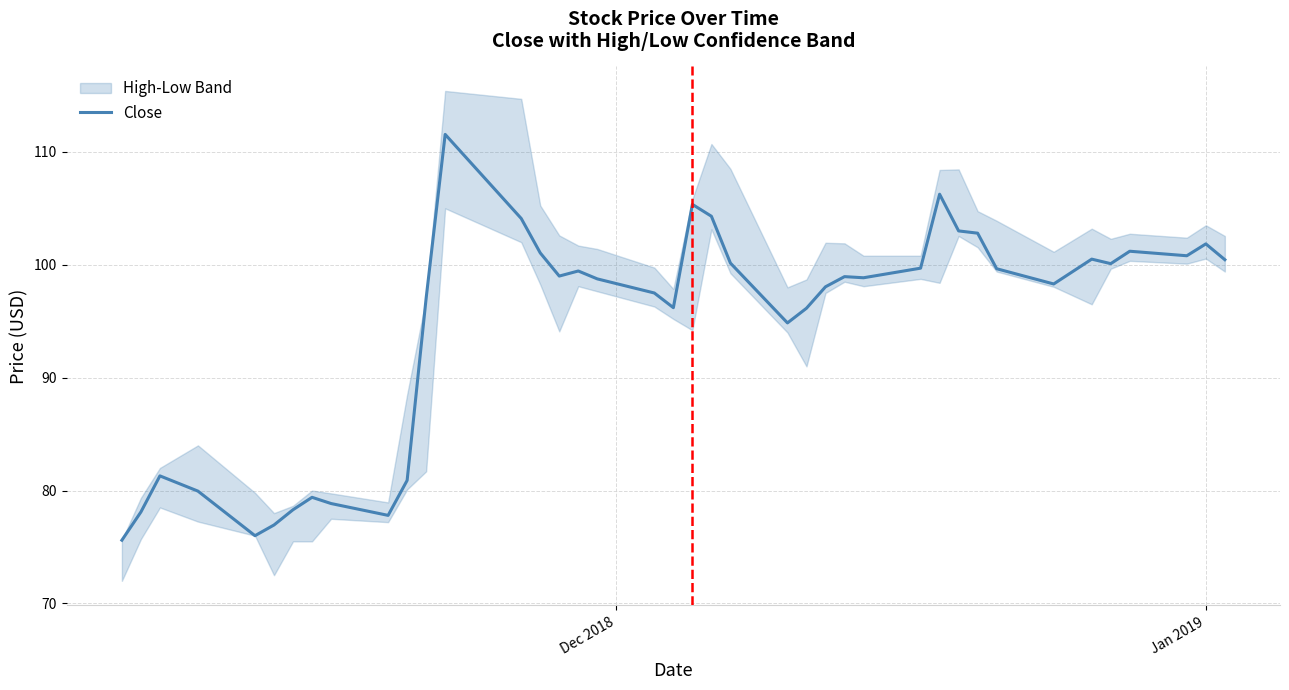

What is the maximum value for Close?

111.6